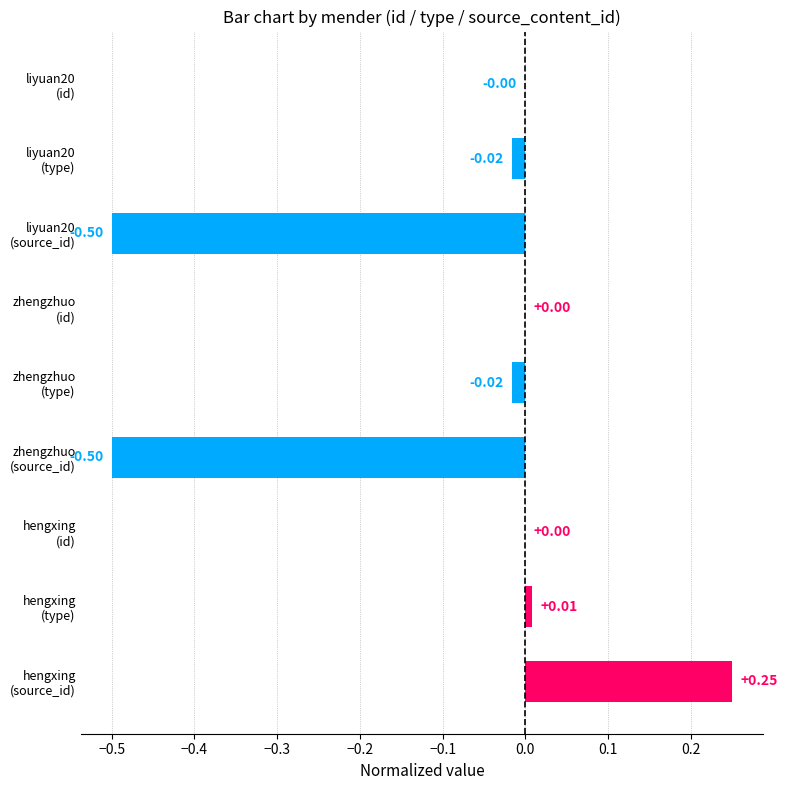

What is the sum of all values?

-0.8